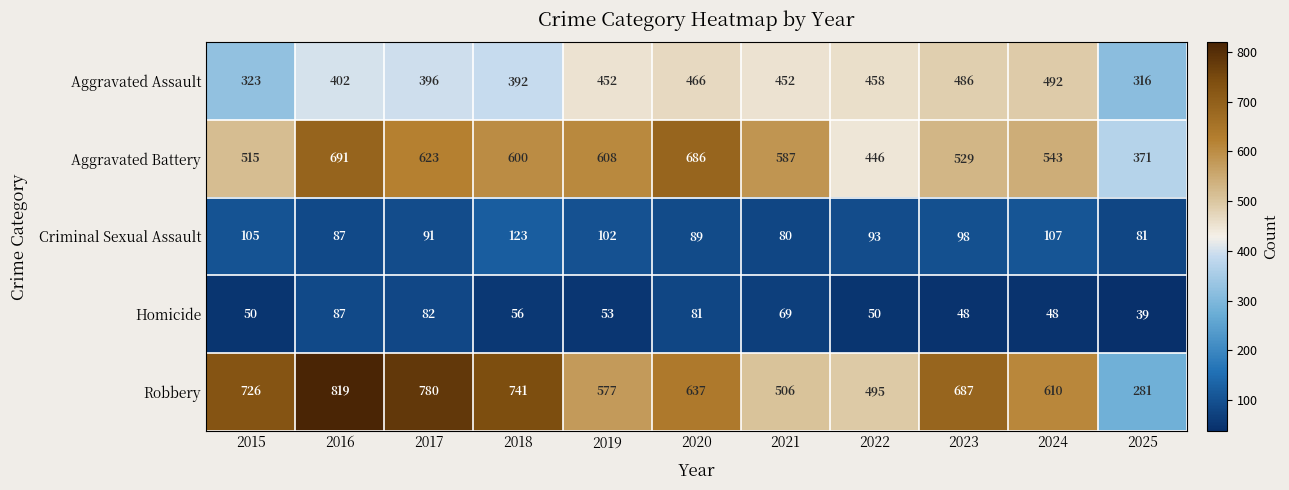

Between 2016 and 2021, which series saw the biggest shift?

Robbery